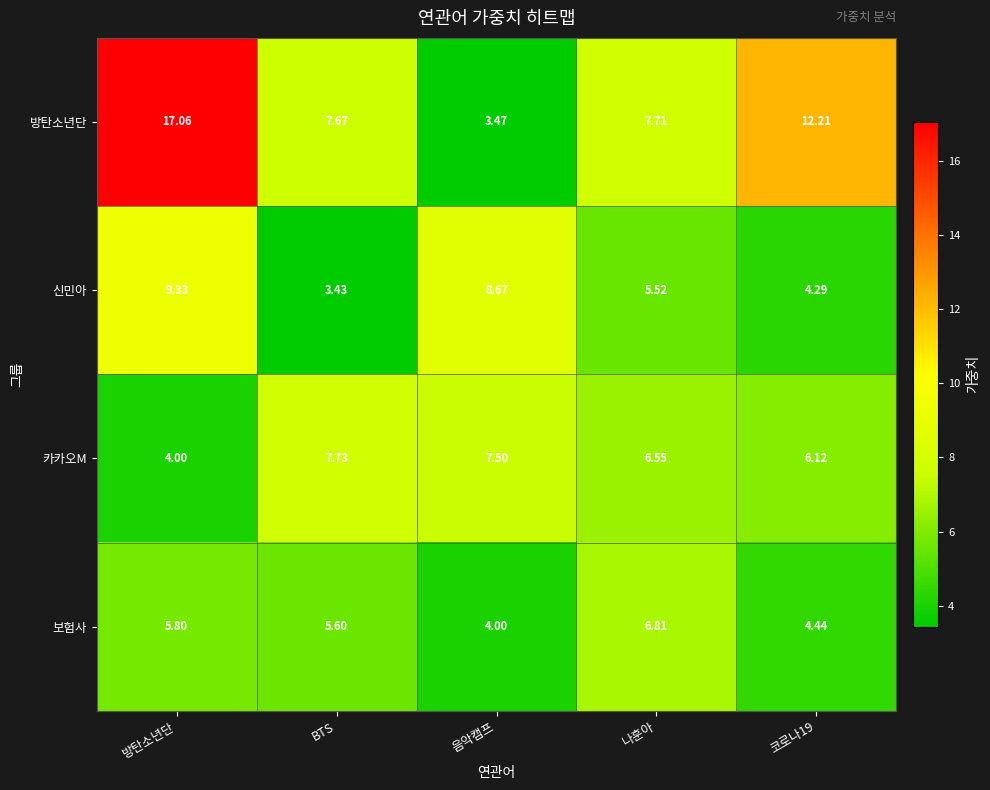

Which series has the widest spread of values?

방탄소년단